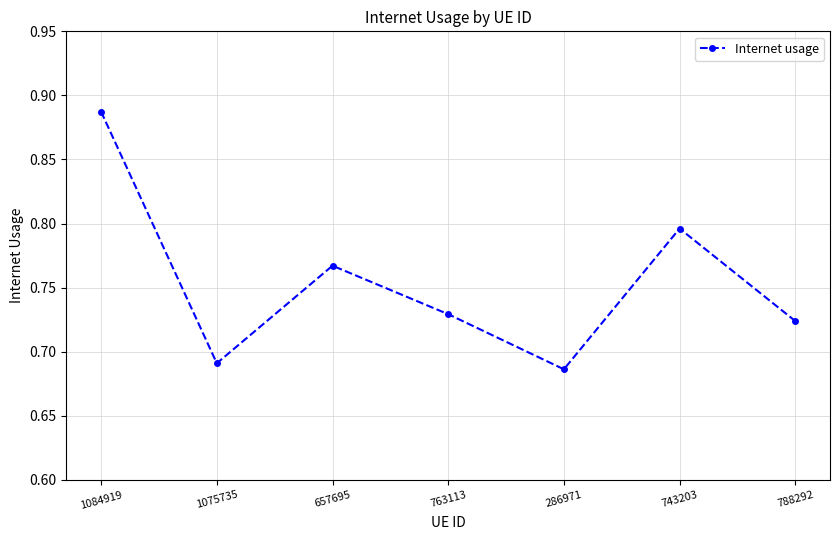

The value at 1084919 is 0.4. True or false?

False